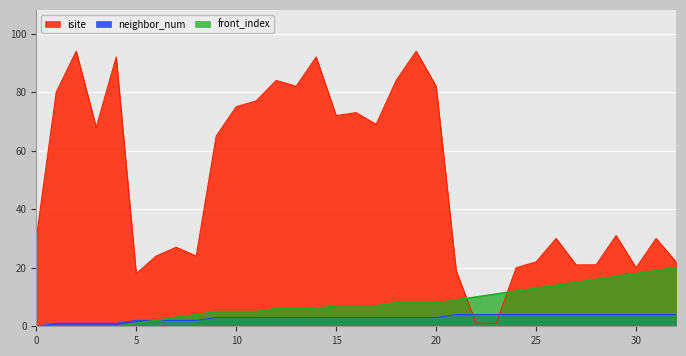

Where is the first local minimum for isite?

3